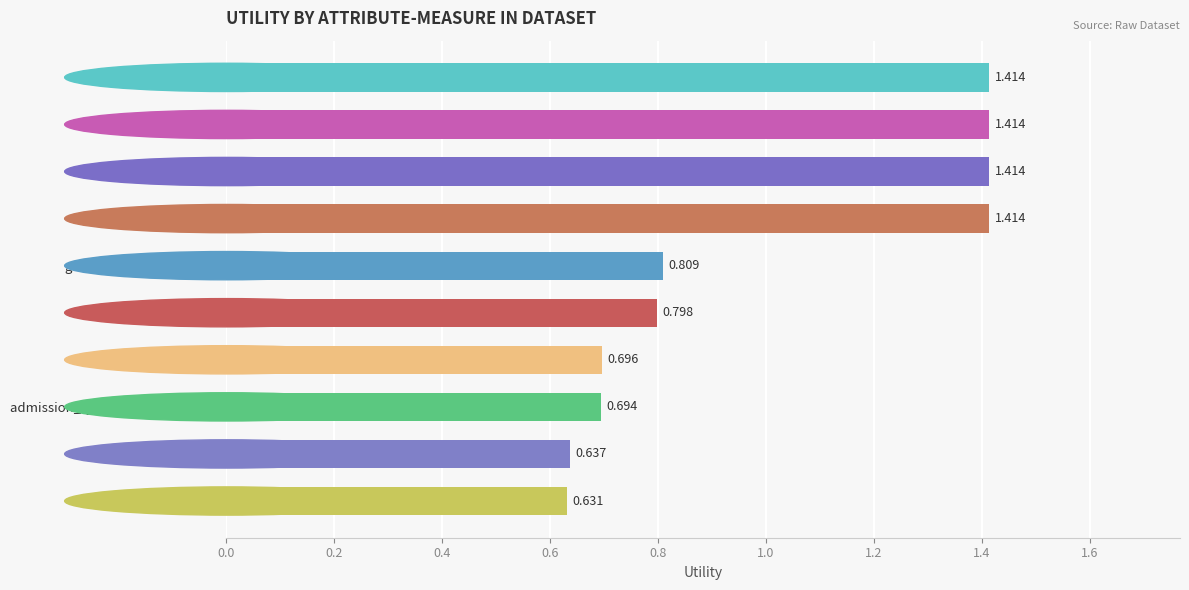

What is the label of the 7th bar from the top?

age / emergency avg